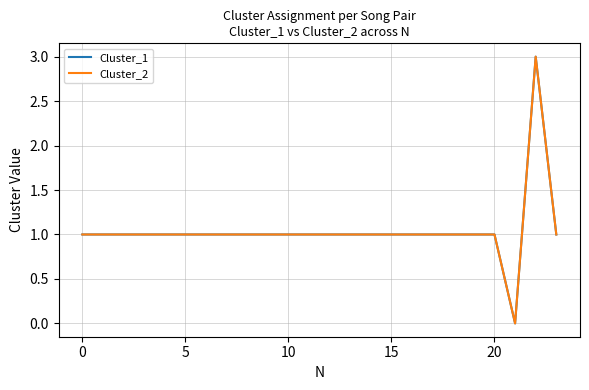

Is this an area chart (filled region under the line)?

No